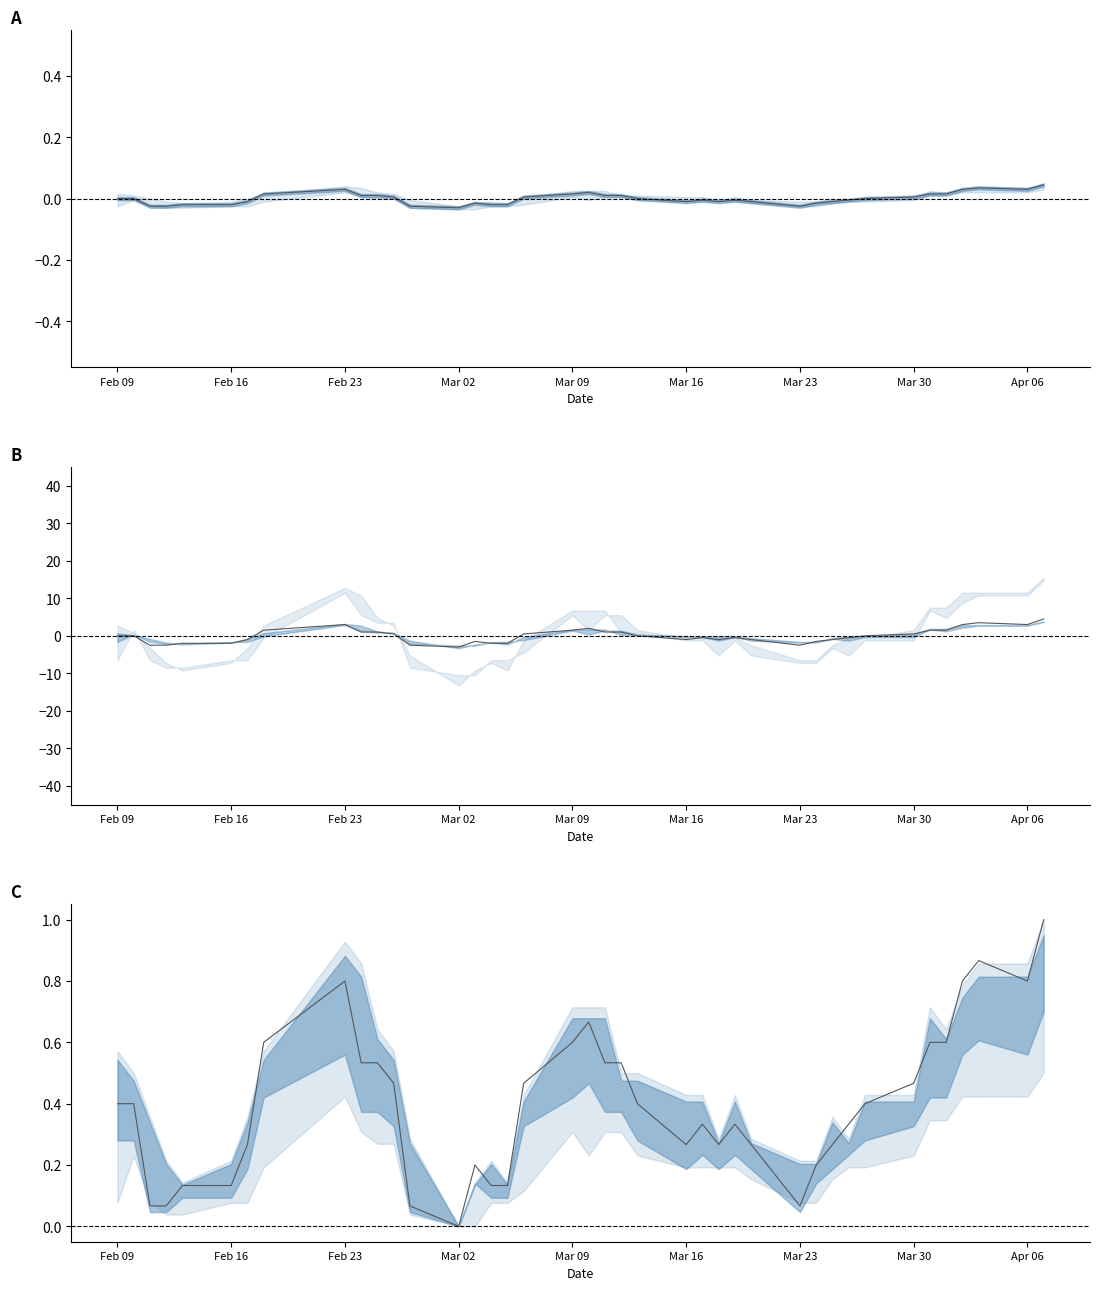

After their last crossing, which series has the higher values: close (normalized) or close (centered)?

close (centered)